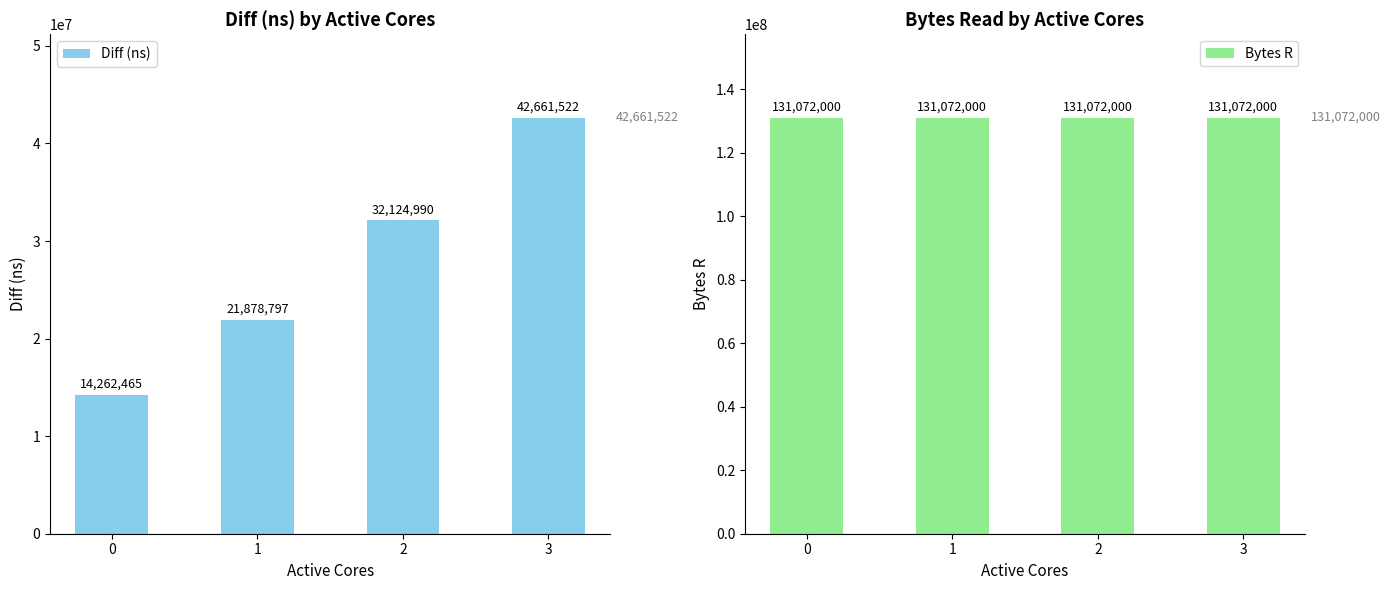

Rank the series by their maximum value, from highest to lowest.

Bytes R, Diff (ns)